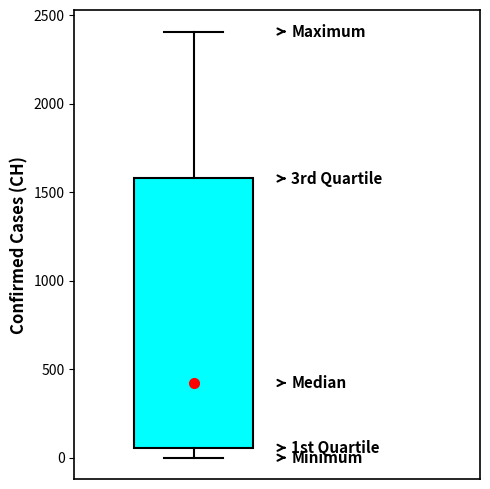

Where is the upper edge of the box on the y-axis? The values are not printed on the chart, so give them approximately, as read against the axis.

1600